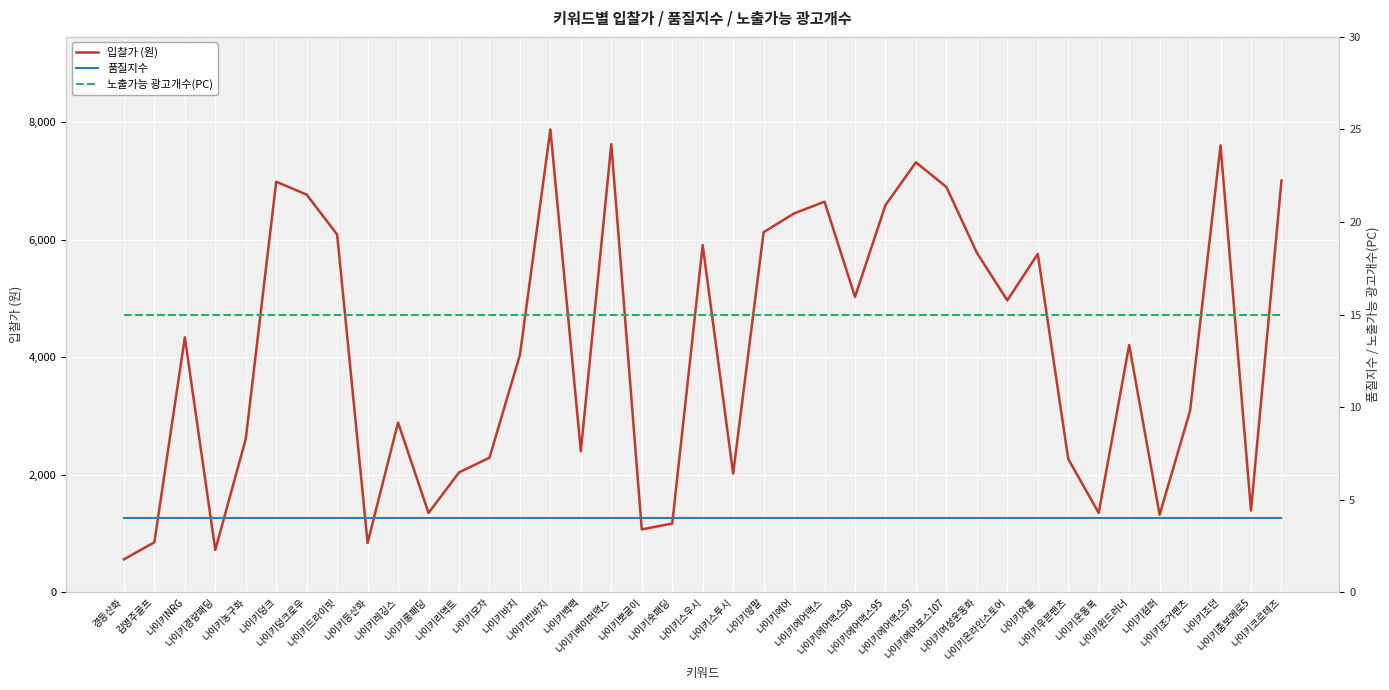

True or false: 품질지수 has more than 2 interior local peaks.

False